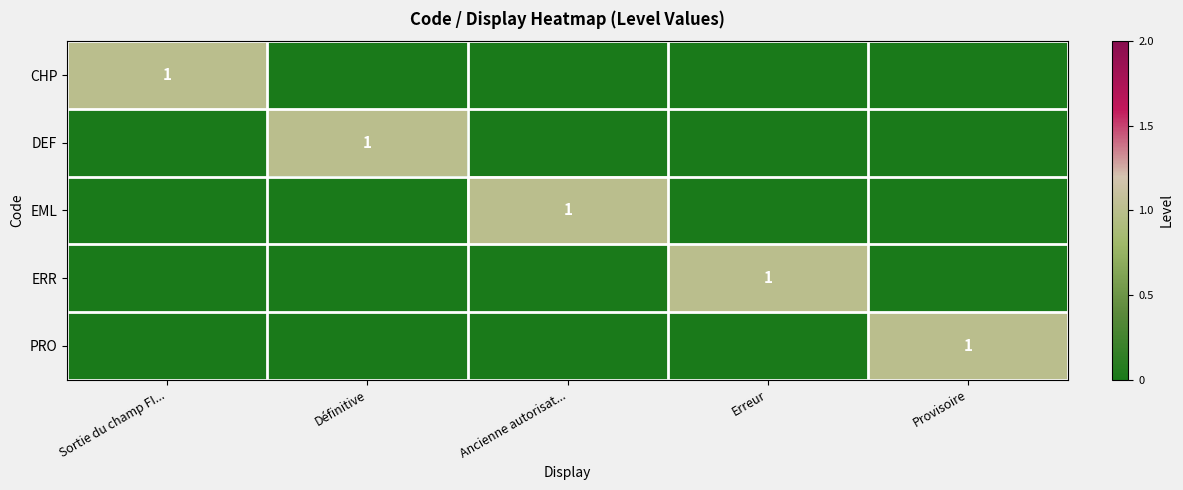

The value of ERR at Erreur is 1. True or false?

True